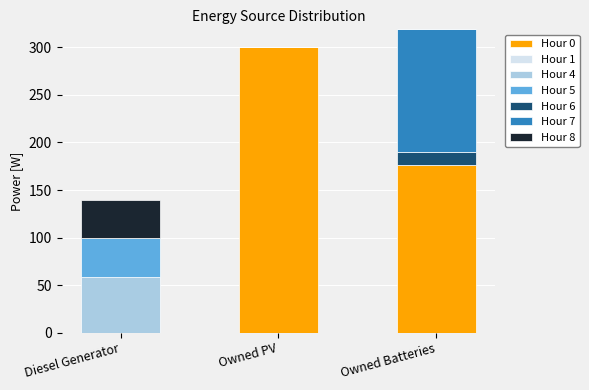

Reading left to right, transcribe the values for Hour 0.

Diesel Generator=0	Owned PV=300	Owned Batteries=176